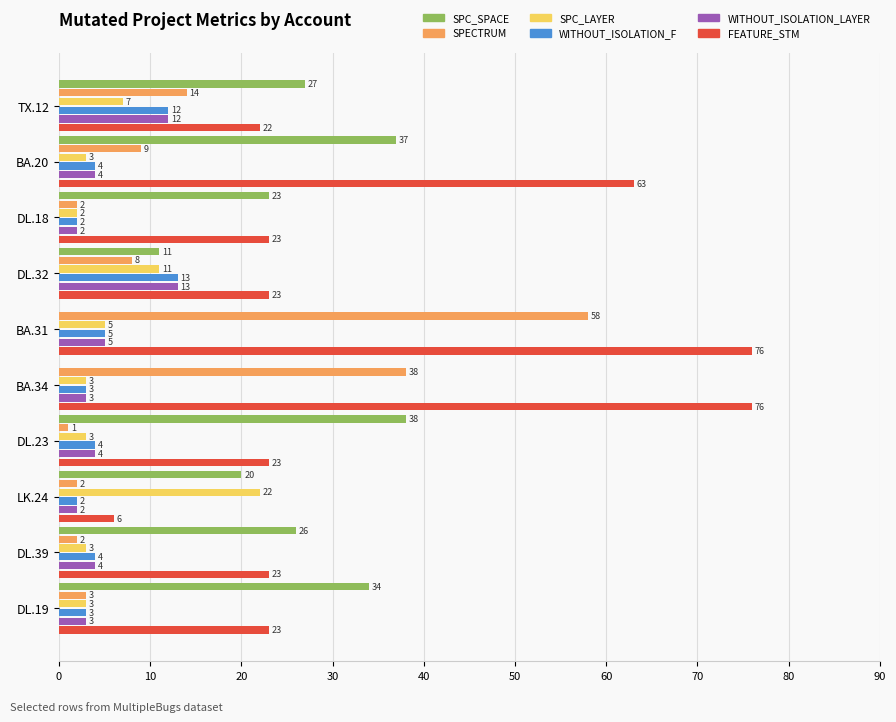

At which label is SPC_SPACE closest to 19?

LK.24